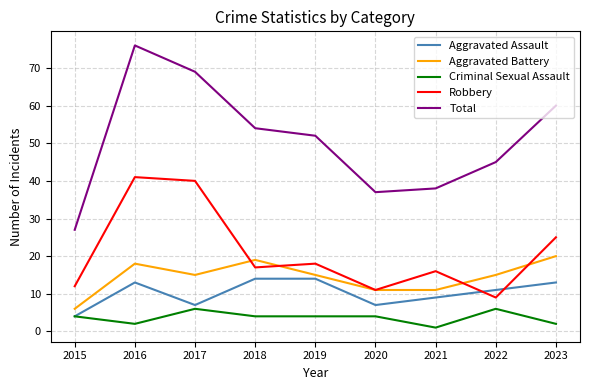

Is this an area chart (filled region under the line)?

No